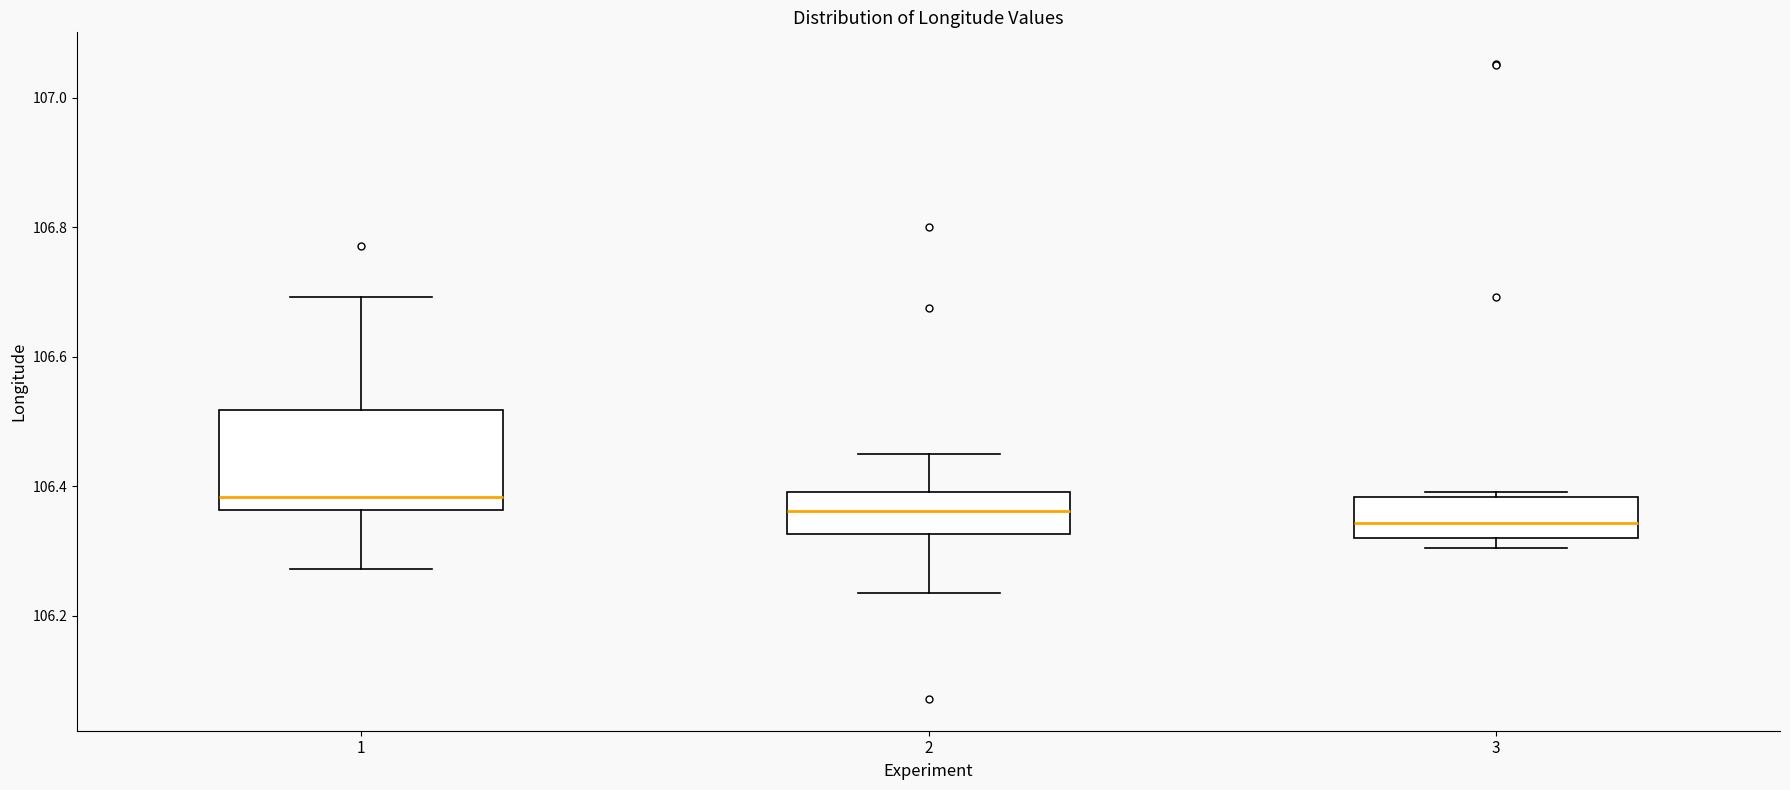

Reading left to right, transcribe this box plot: for each box, give where its median line is, the range the box spans, and where its two whiskers end, as read against the y-axis. The values are not printed on the chart, so give them approximately, as read against the axis.

1: median 106.38, box 106.36 to 106.52, whiskers 106.28 to 106.70
2: median 106.36, box 106.32 to 106.40, whiskers 106.24 to 106.46
3: median 106.34, box 106.32 to 106.38, whiskers 106.30 to 106.40